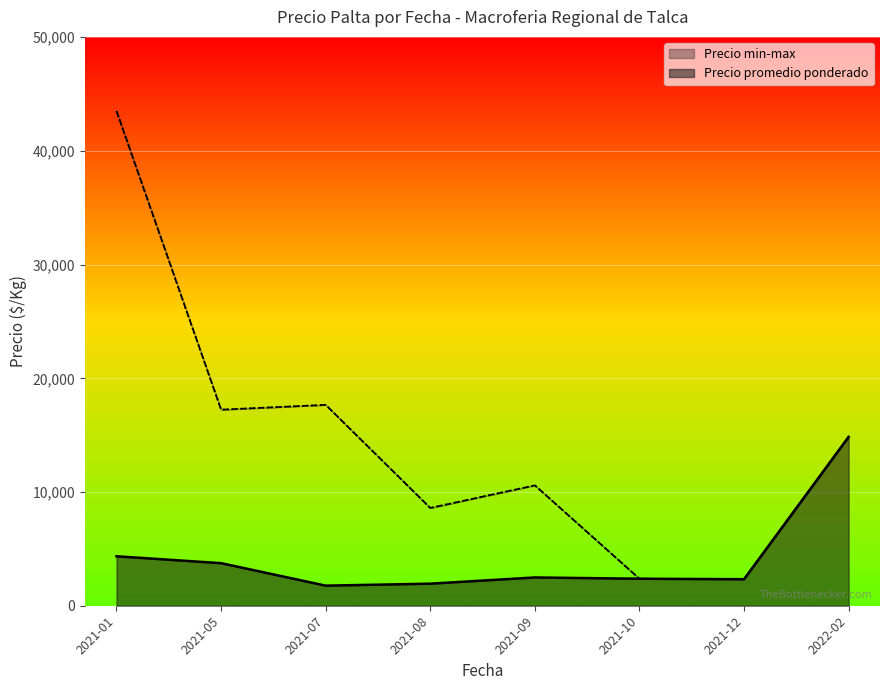

True or false: Precio promedio ponderado and Precio maximo intersect in this chart.

False